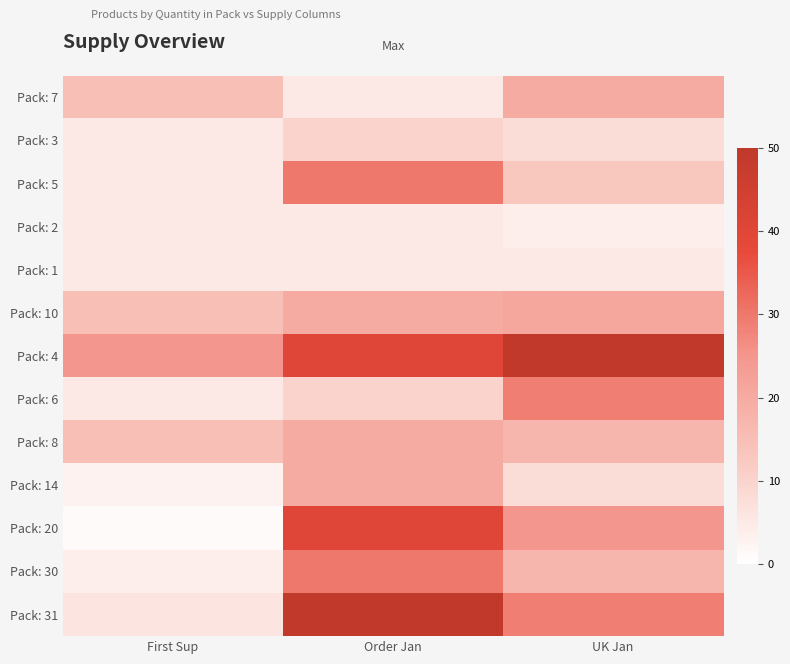

Rank the series by their maximum value, from highest to lowest.

Pack: 4, Pack: 31, Pack: 20, Pack: 5, Pack: 30, Pack: 6, Pack: 10, Pack: 7, Pack: 8, Pack: 14, Pack: 3, Pack: 2, Pack: 1